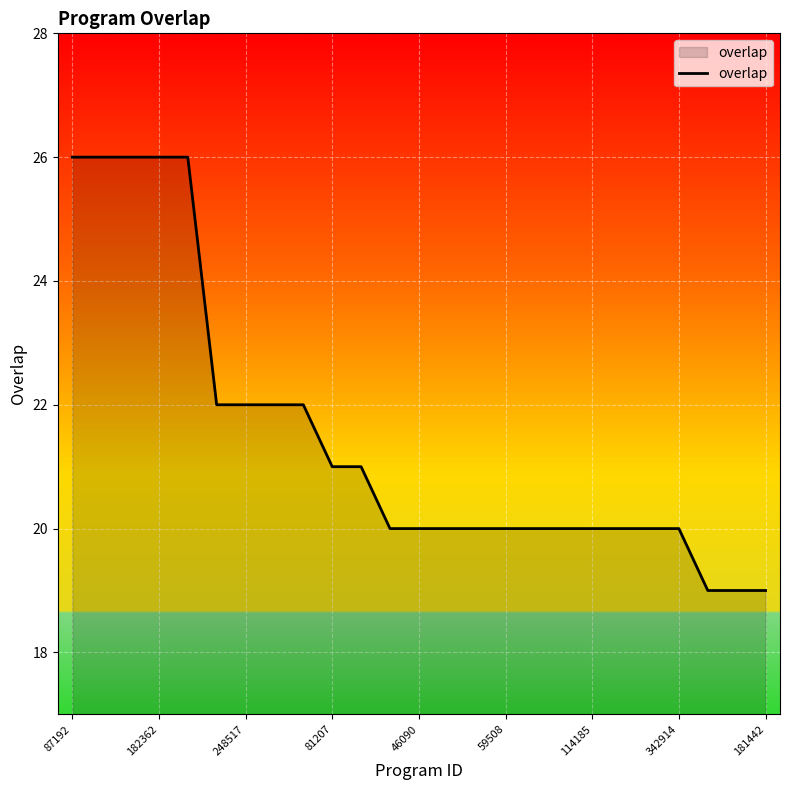

What is the minimum value shown in the chart?

19